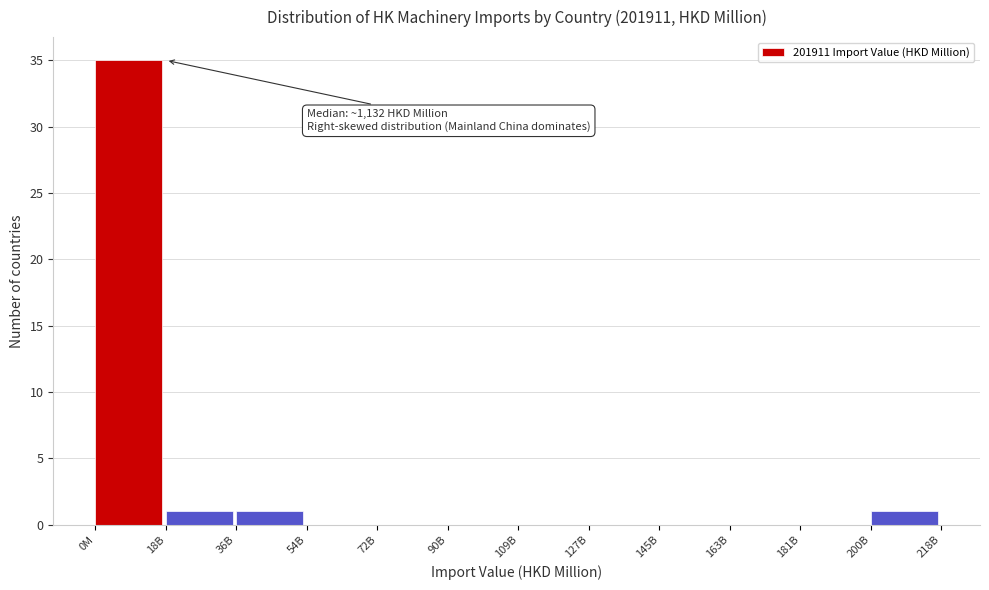

Reading left to right, what are all the values shown in this chart?

0M=35	18B=1	36B=1	54B=0	72B=0	90B=0	109B=0	127B=0	145B=0	163B=0	181B=0	200B=1